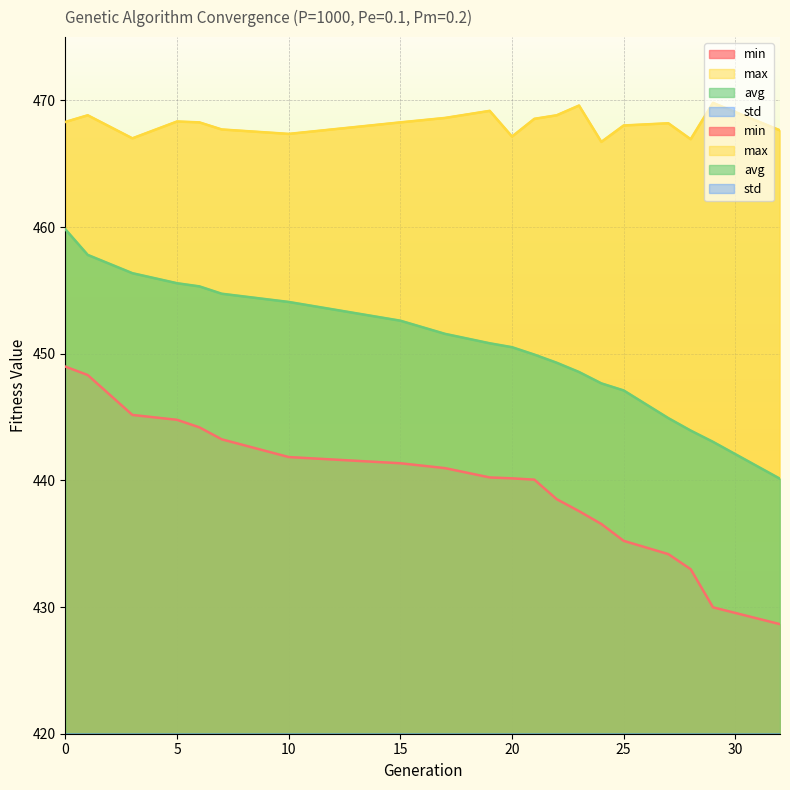

Rank the series by their maximum value, from highest to lowest.

max, avg, min, std